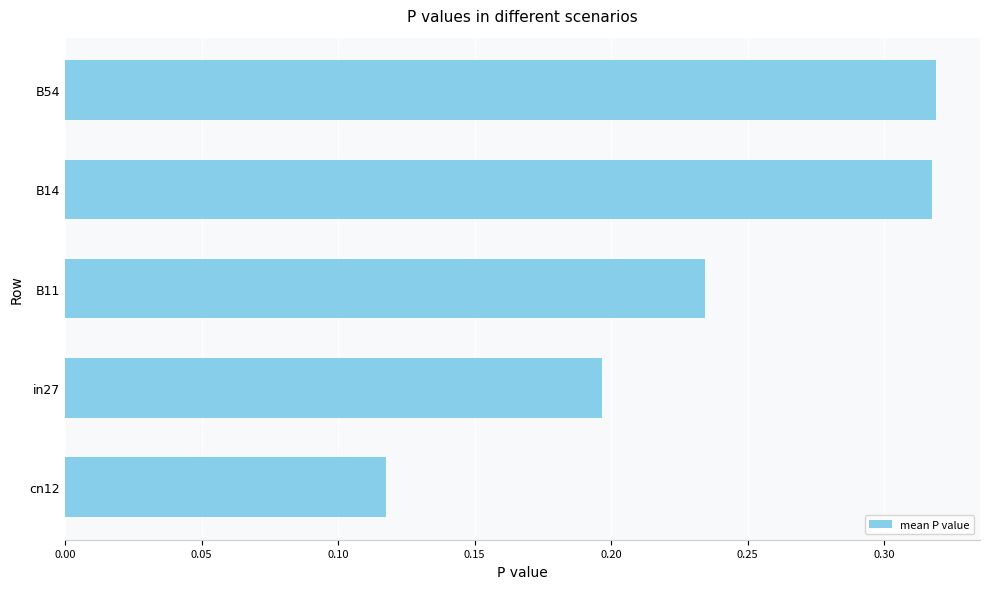

The chart shows a value of 0.1 at B54. True or false?

False